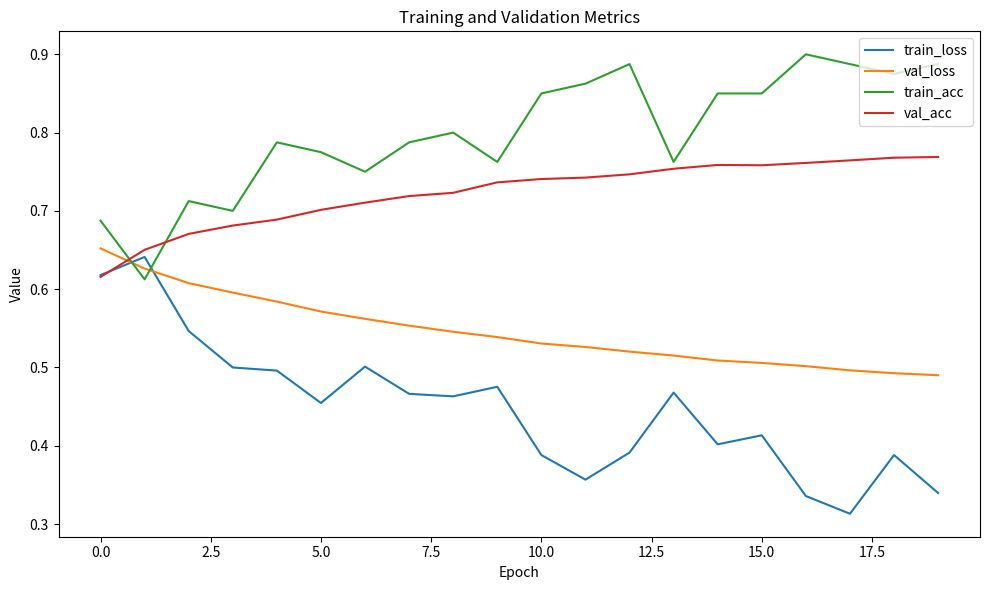

What are all the series names shown in the legend?

train_loss, val_loss, train_acc, val_acc